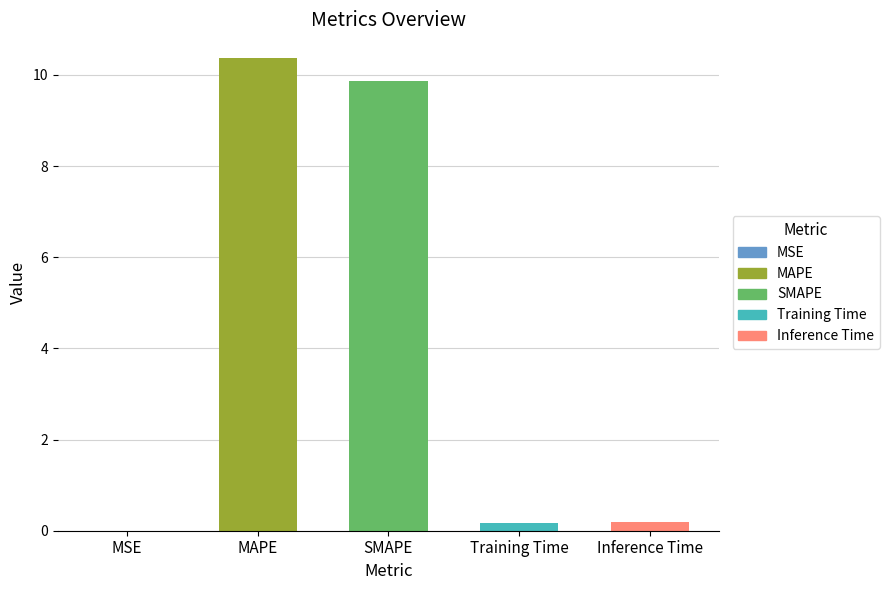

What value does the data have at MAPE?

10.4